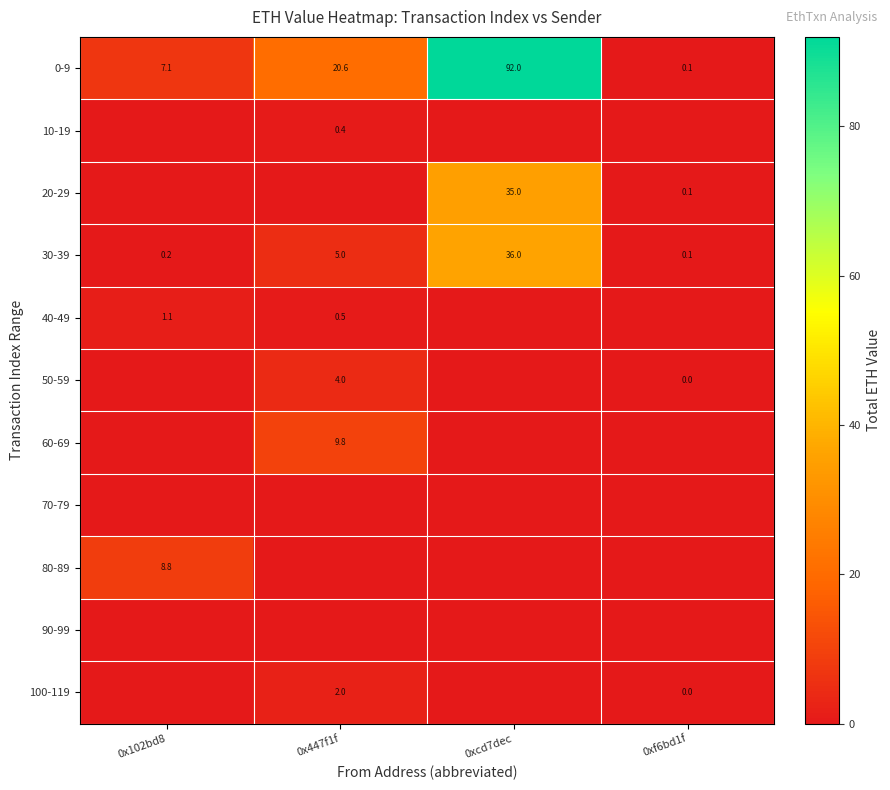

What is the difference between the maximum and minimum values in the 30-39 series?

35.9